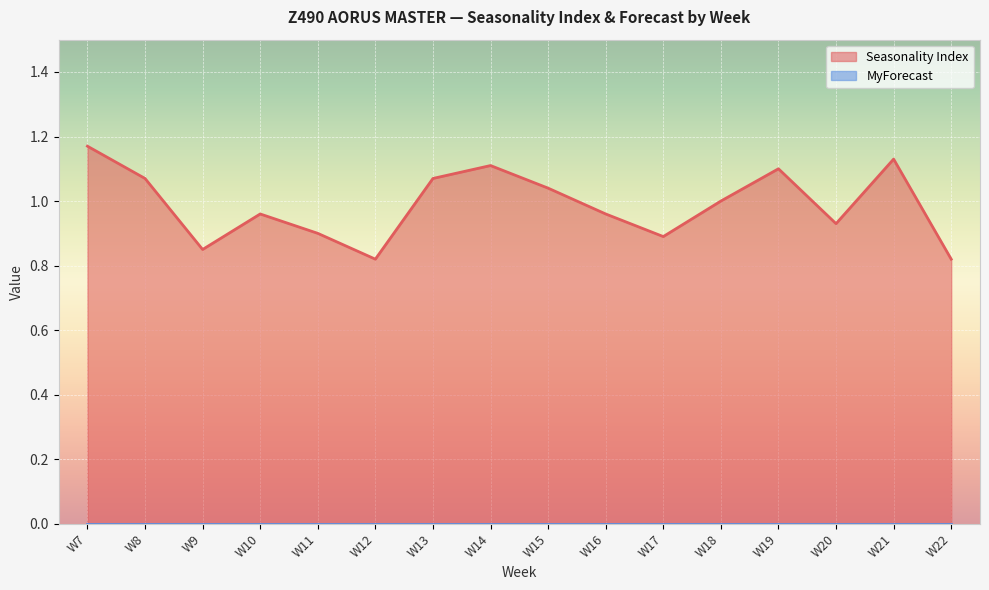

True or false: there are more than 1 points higher than both neighbors.

True